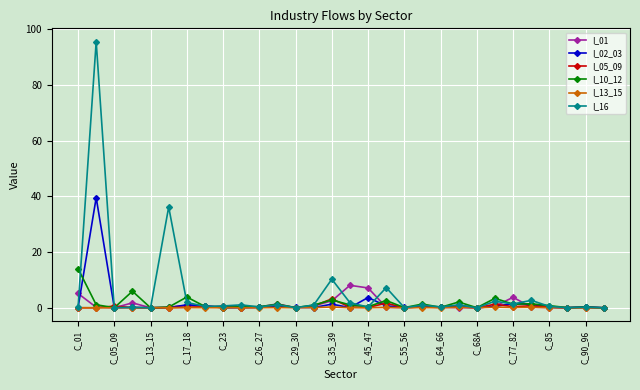

Which series has the largest range (max minus min)?

I_16